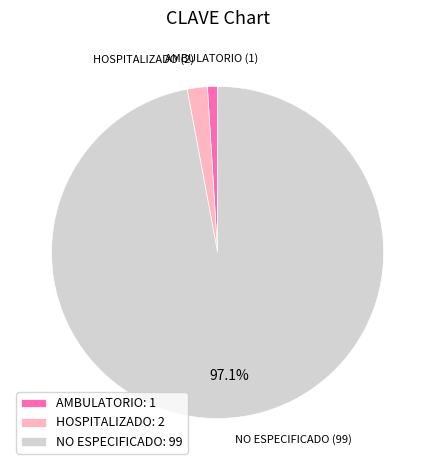

Does NO ESPECIFICADO: 99 represent more than half of the total?

Yes